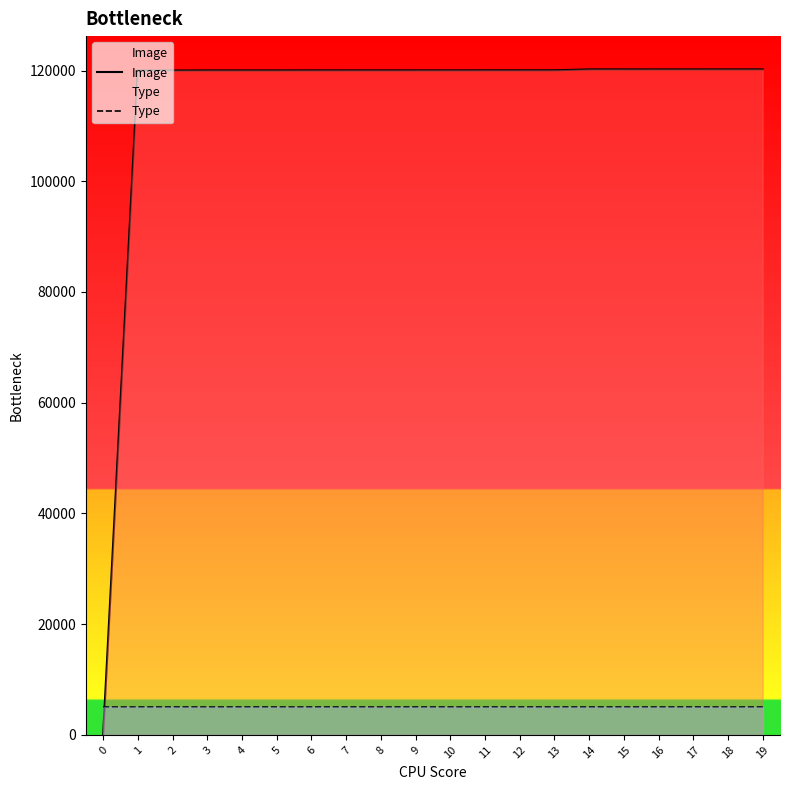

Rank the series at 17 from lowest to highest value.

Type, Image